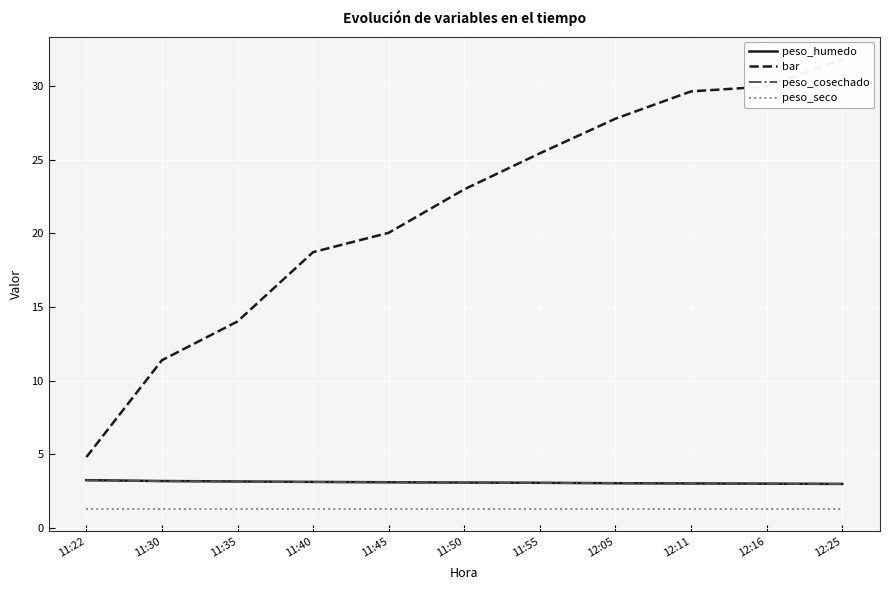

How many categories are shown in the chart?

11